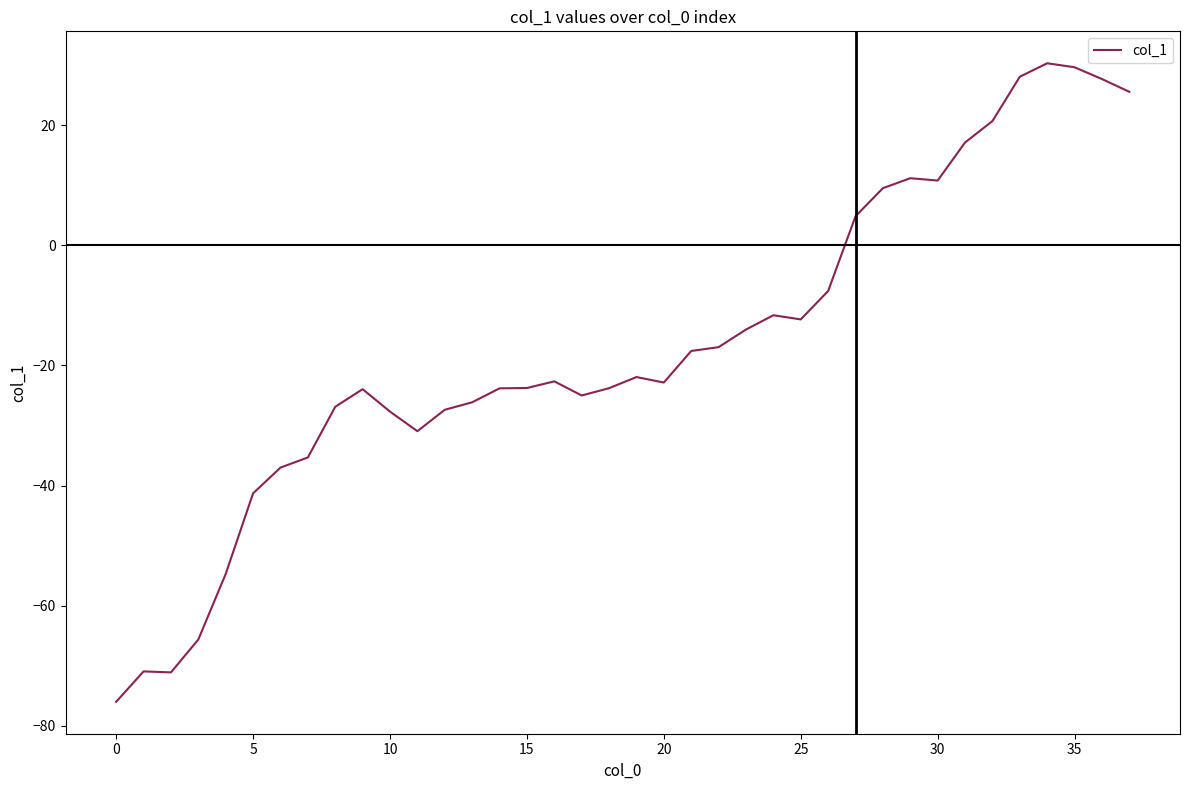

What is the average value?

-16.9